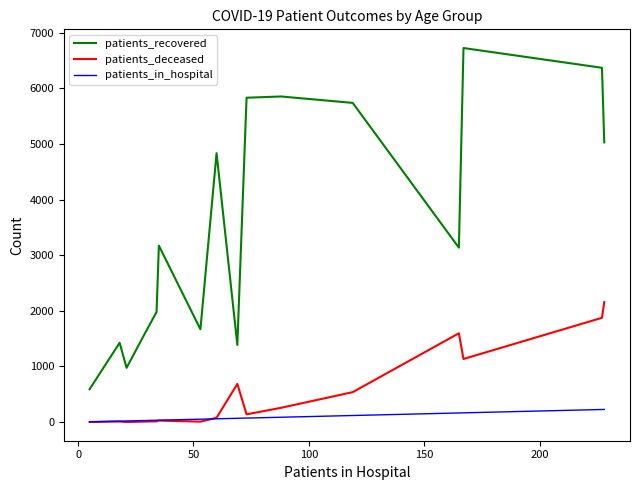

Which series has the largest range (max minus min)?

patients_recovered